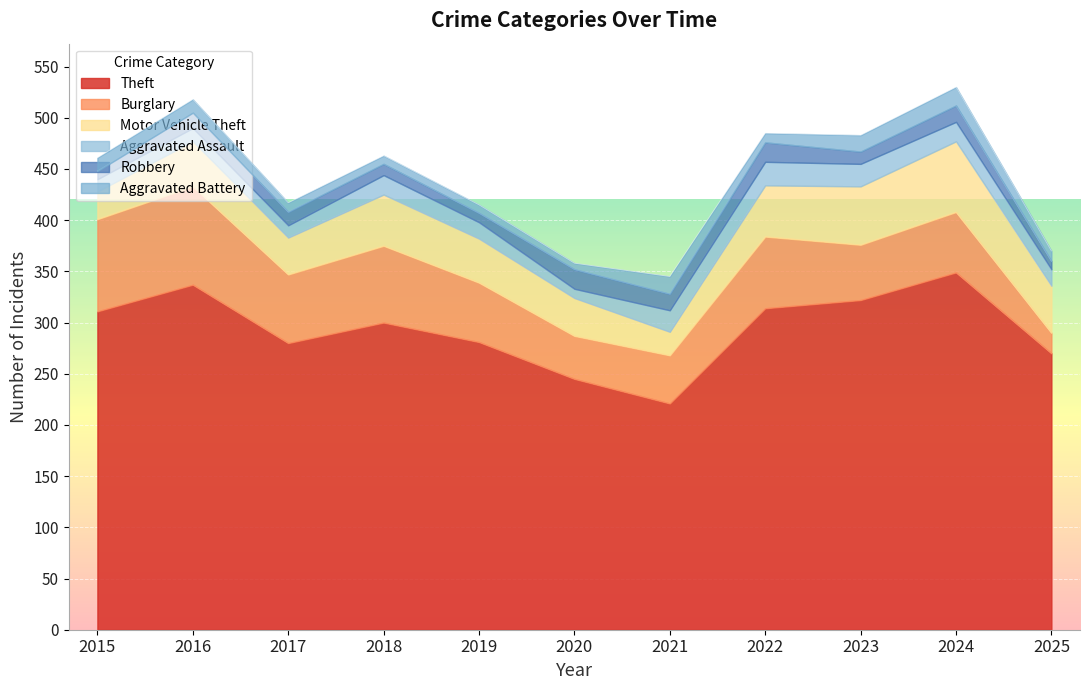

What is the value of the Burglary point at the 6th from the left?

42